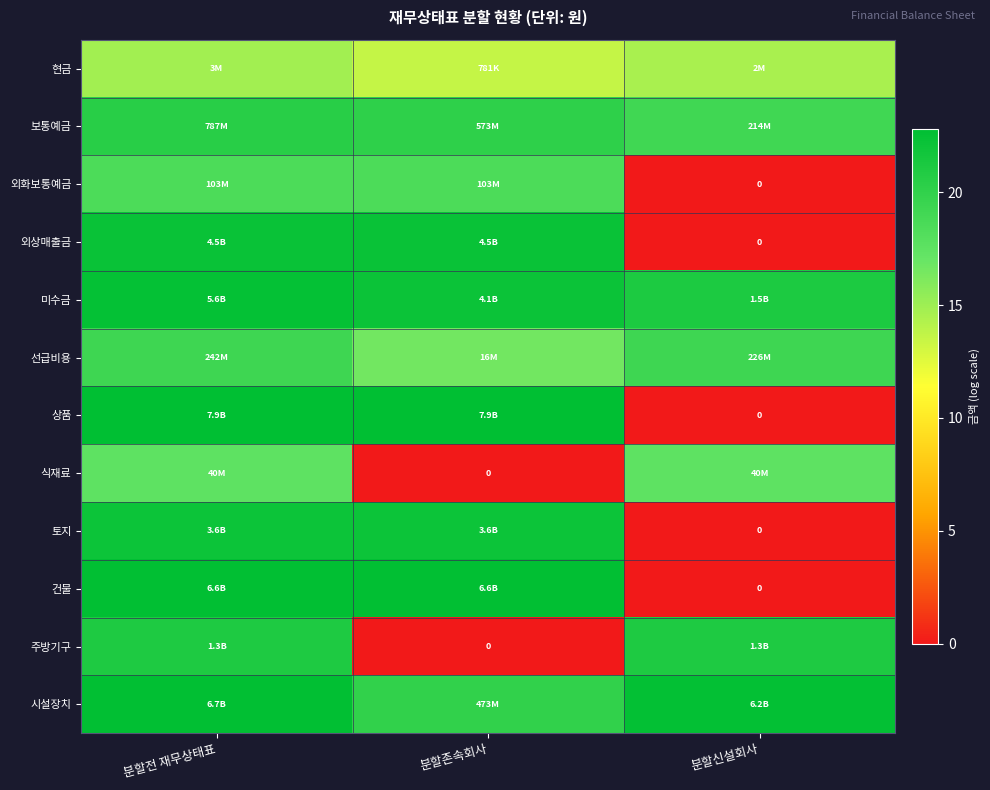

Which category has the highest value in the 현금 series?

분할전 재무상태표